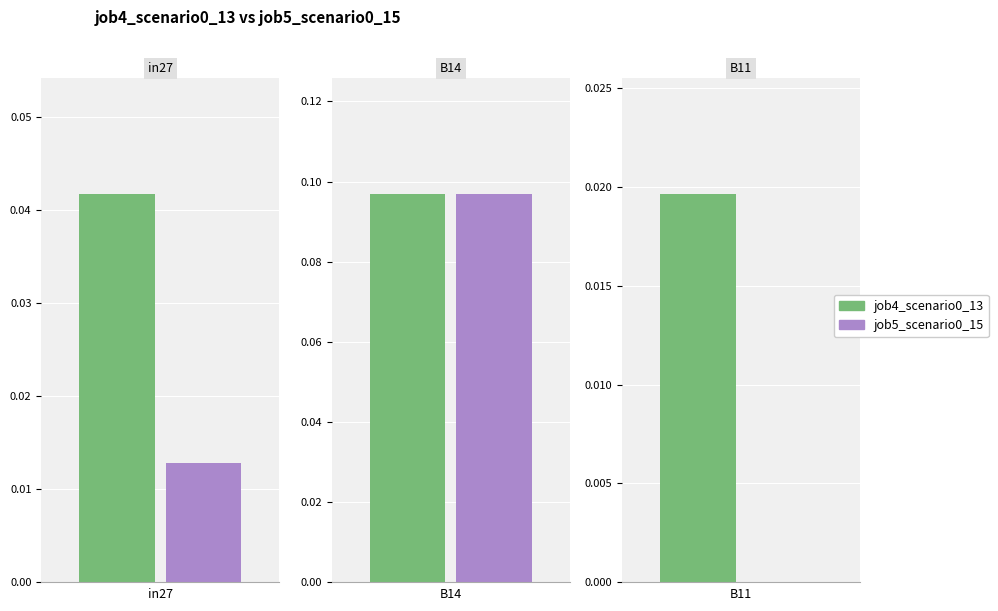

Which series has the largest total across all categories?

job4_scenario0_13